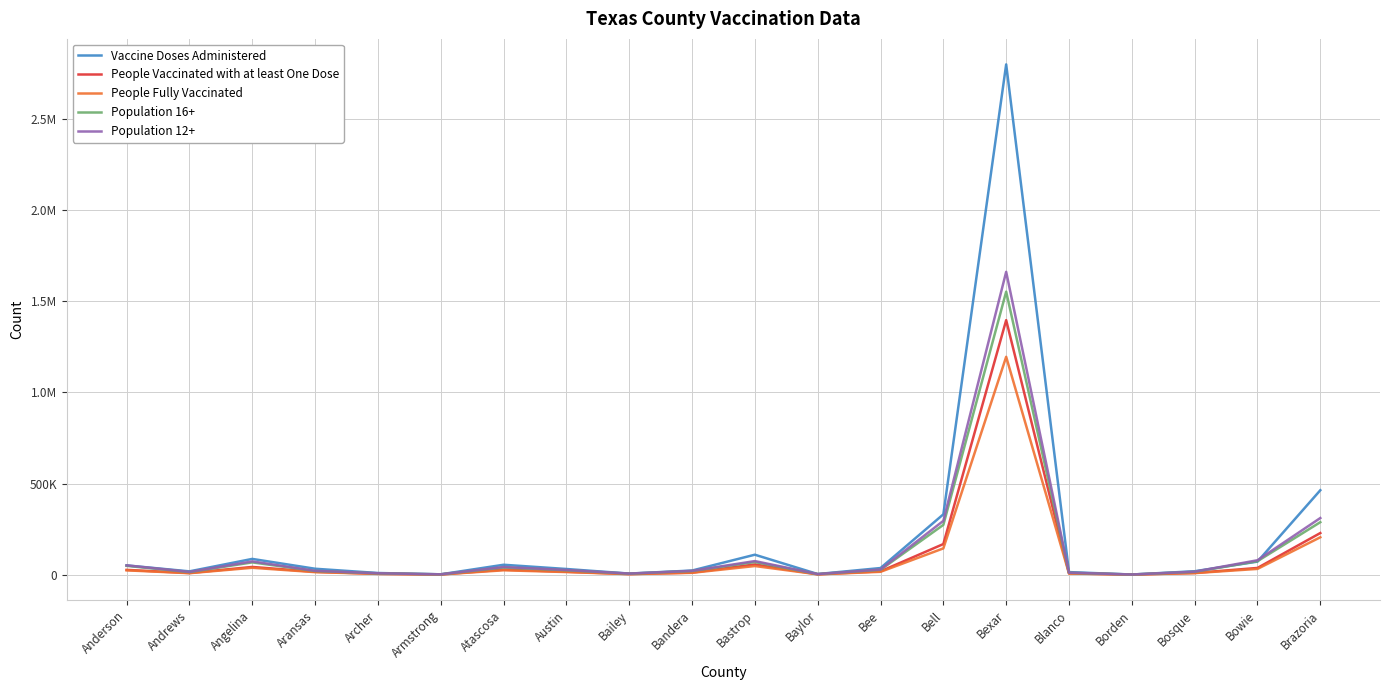

What are all the series names shown in the legend?

Vaccine Doses Administered, People Vaccinated with at least One Dose, People Fully Vaccinated, Population 16+, Population 12+